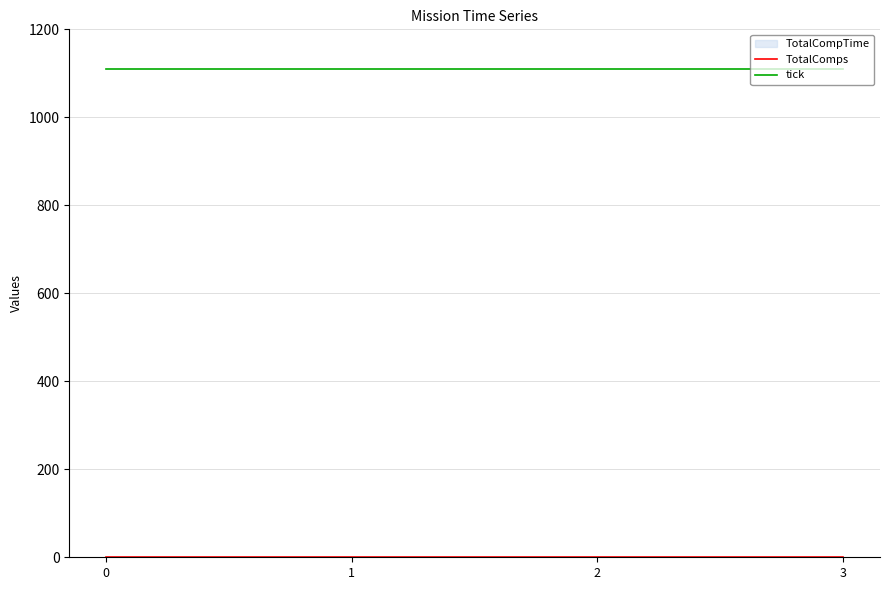

Reading left to right, list all the values displayed in this chart.

TotalComps: 0	0	0	0
tick: 1109	1109	1109	1109